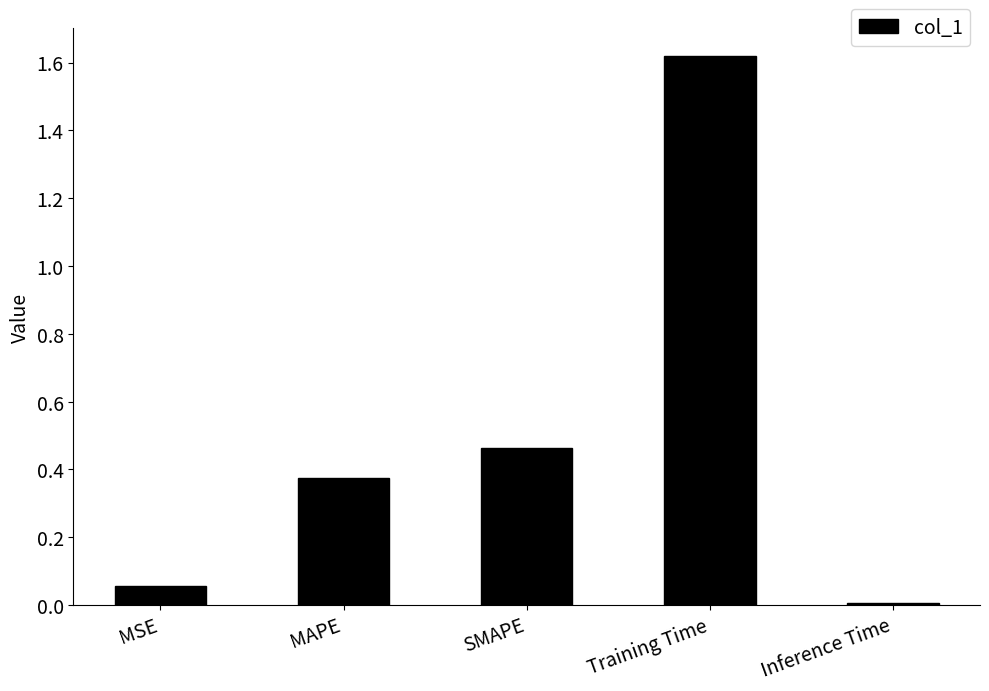

The chart shows a value of 0.0 at MSE. True or false?

False